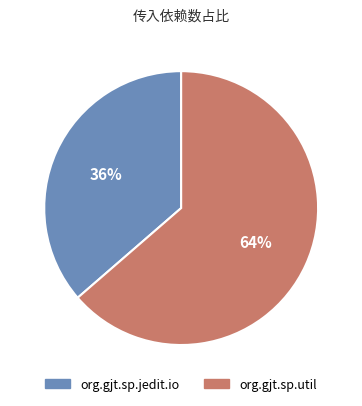

Which has a higher value, org.gjt.sp.util or org.gjt.sp.jedit.io?

org.gjt.sp.util